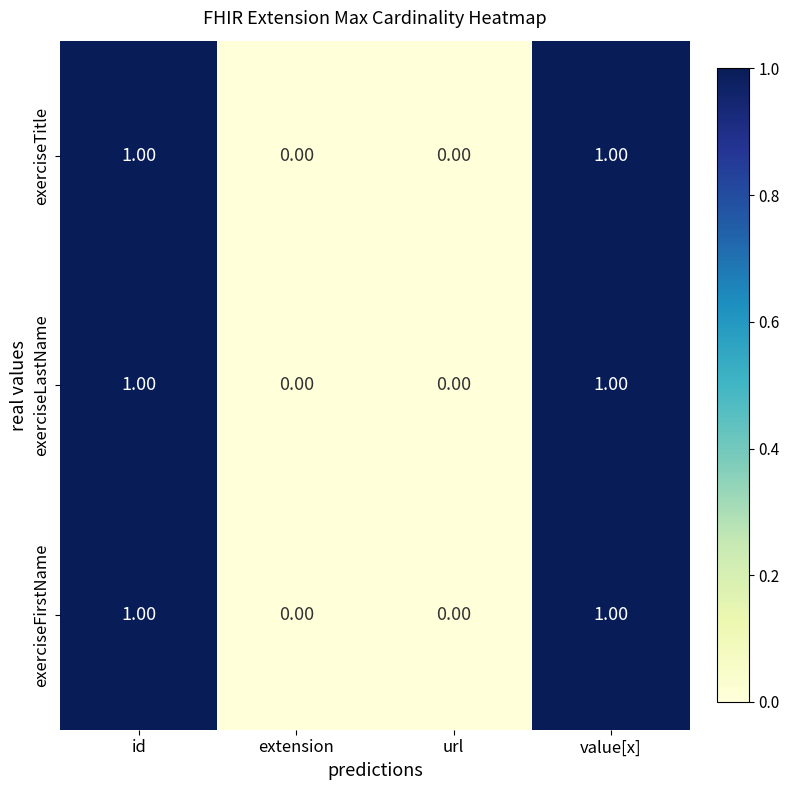

What is the total value across all series at id?

3